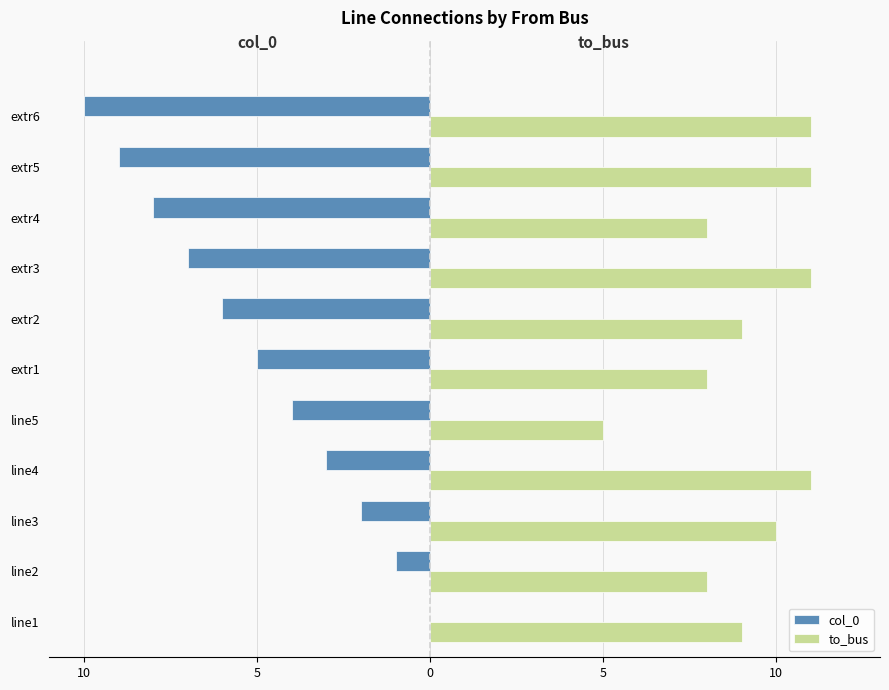

What are all the series names shown in the legend?

col_0, to_bus